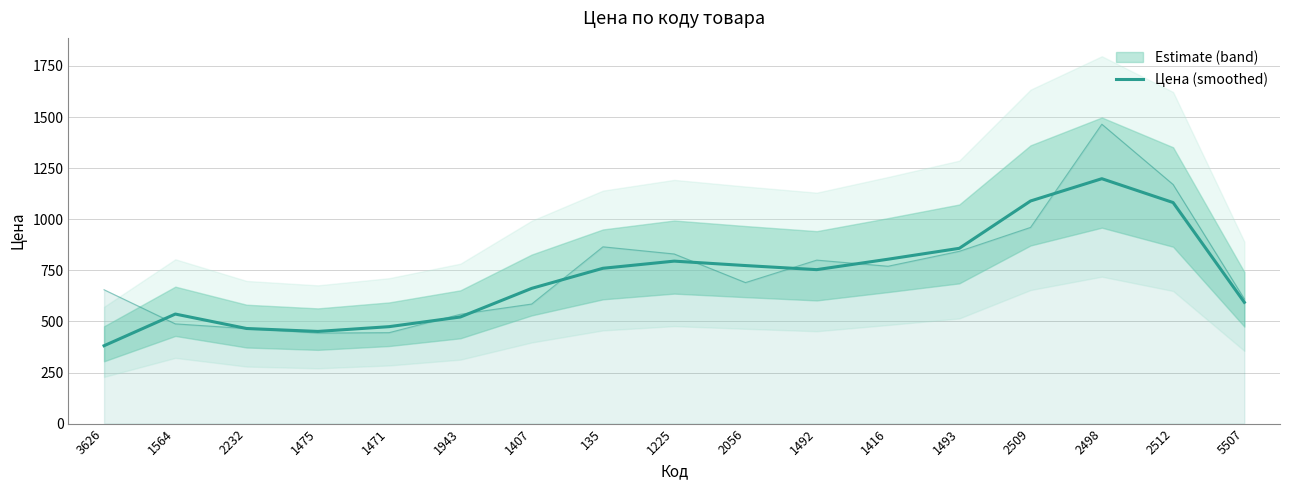

What is the label of the 2nd point from the right?

2512